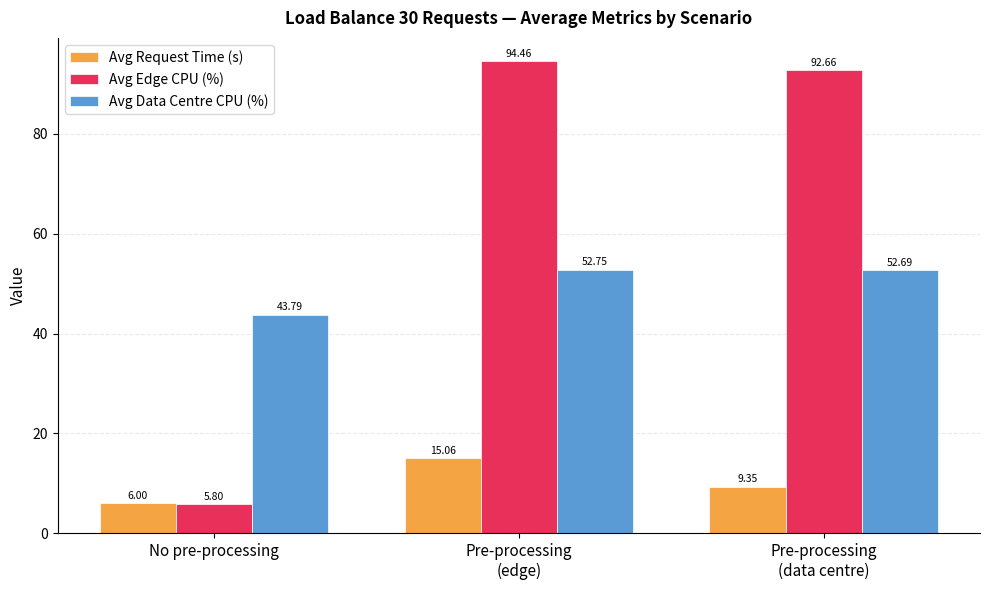

How many groups of bars are there?

3